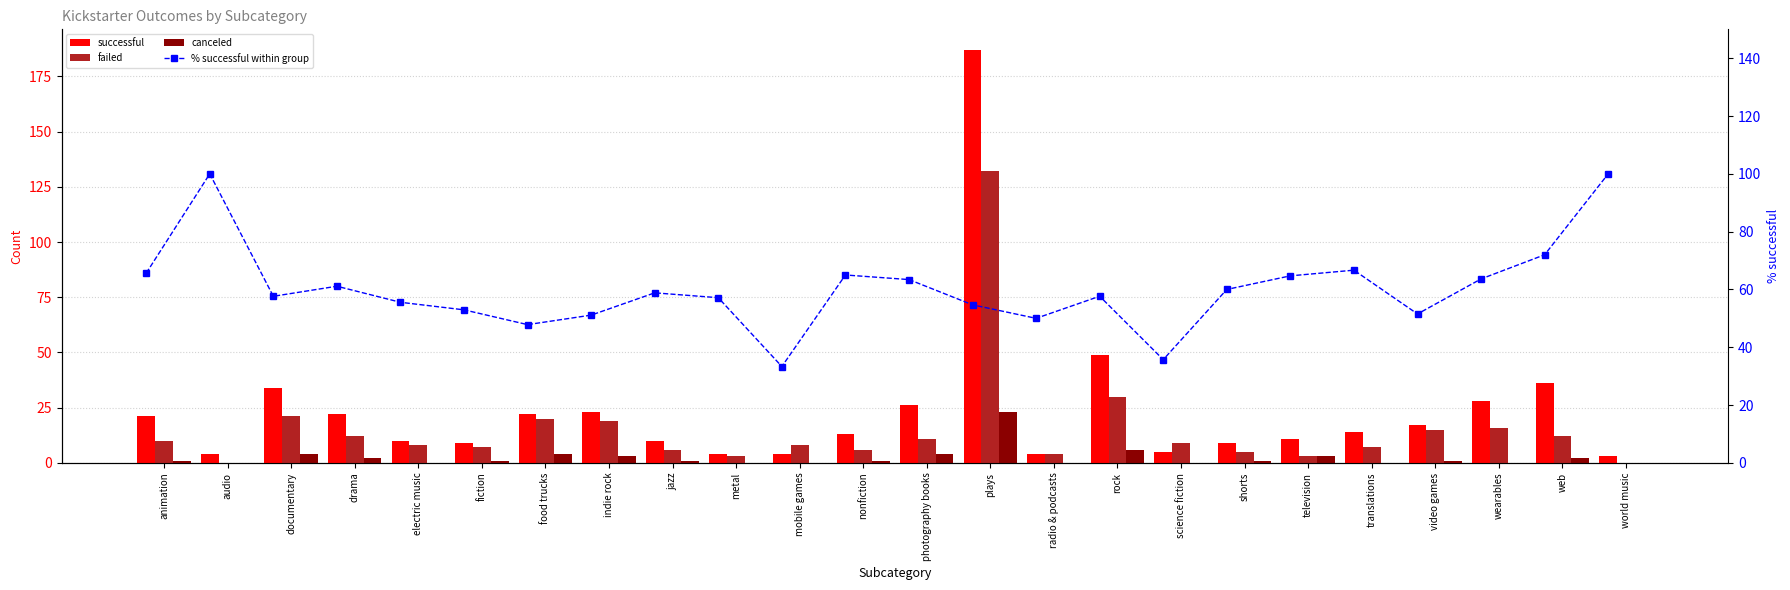

What is the label of the 22nd bar from the right?

documentary